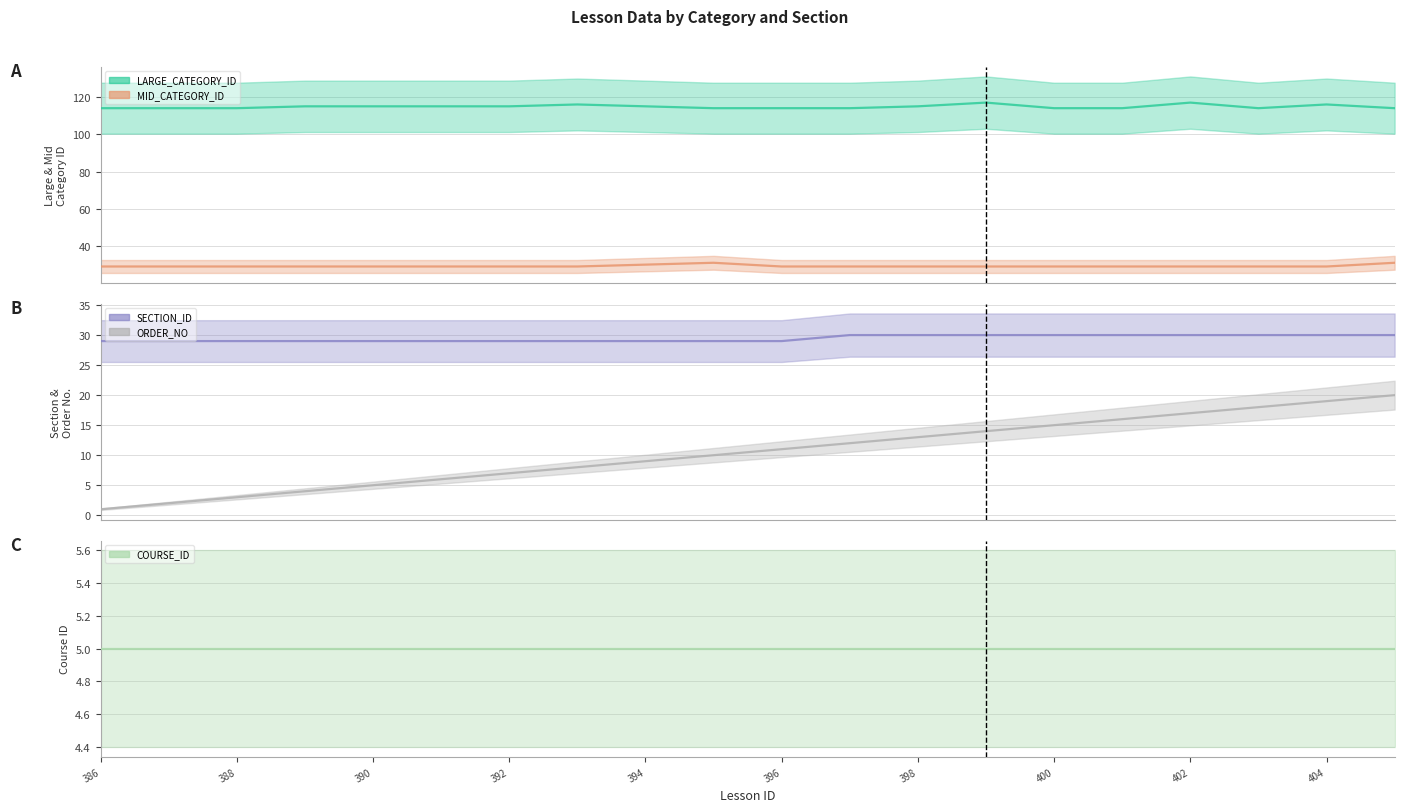

True or false: MID_CATEGORY_ID has a value of 29 at 393.

True